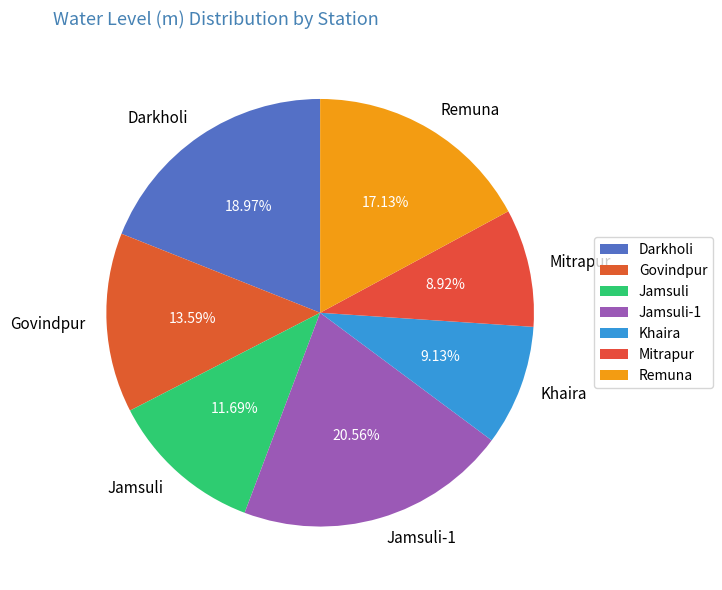

Between Darkholi and Mitrapur, which is larger?

Darkholi